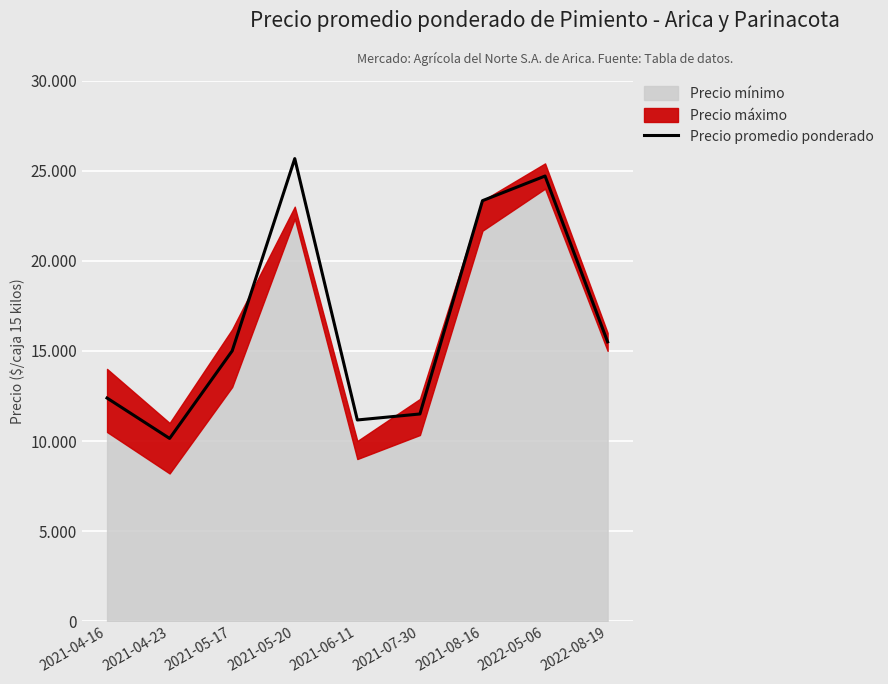

What is the sum of all values?

149394